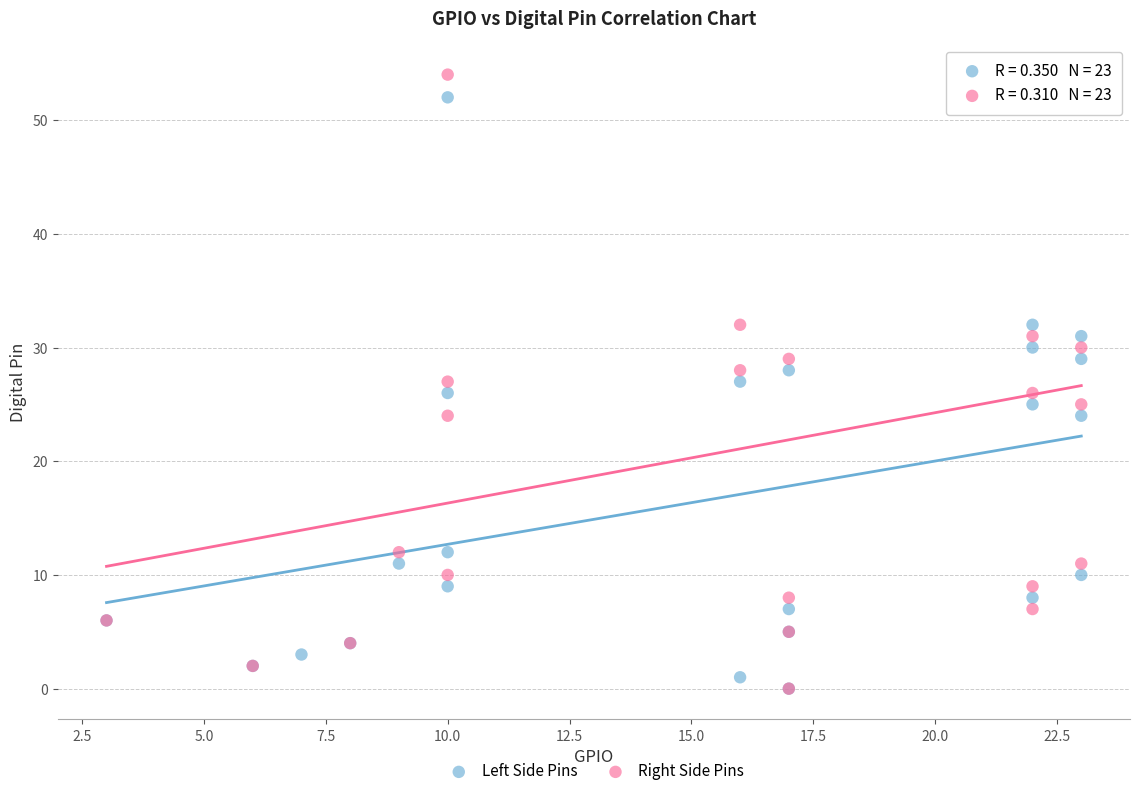

What are all the series names shown in the legend?

Left Side Pins, Right Side Pins